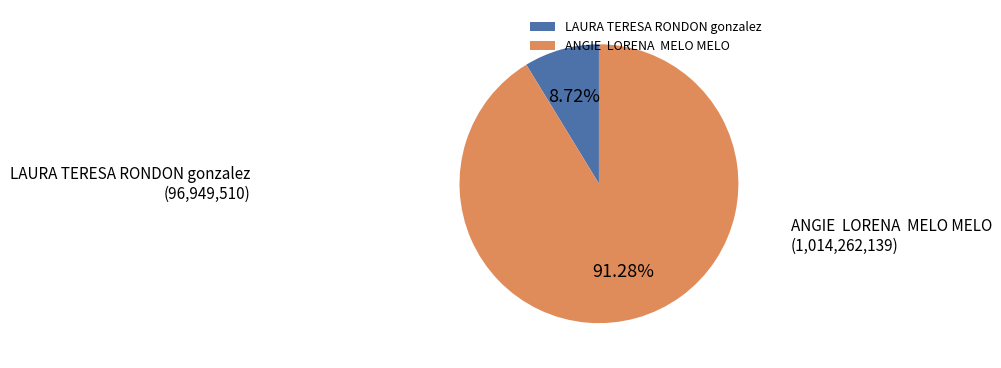

To the nearest percent, what is the difference between the largest and smallest slice percentages?

83%